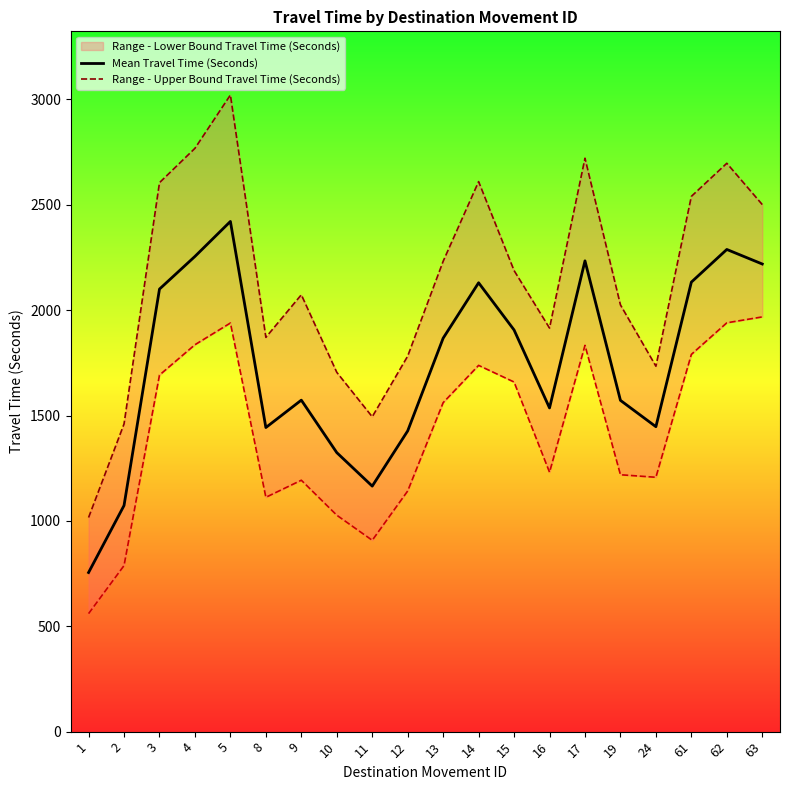

Reading left to right, extract all data points from this chart.

Mean Travel Time (Seconds): 755	1073	2100	2255	2421	1443	1573	1324	1165	1427	1867	2130	1906	1536	2234	1572	1447	2133	2288	2219
Range - Lower Bound Travel Time (Seconds): 560	788	1692	1836	1939	1112	1193	1027	908	1142	1561	1738	1659	1231	1833	1219	1207	1790	1940	1968
Range - Upper Bound Travel Time (Seconds): 1016	1460	2605	2768	3021	1871	2073	1705	1494	1782	2232	2610	2188	1915	2721	2025	1734	2540	2697	2501